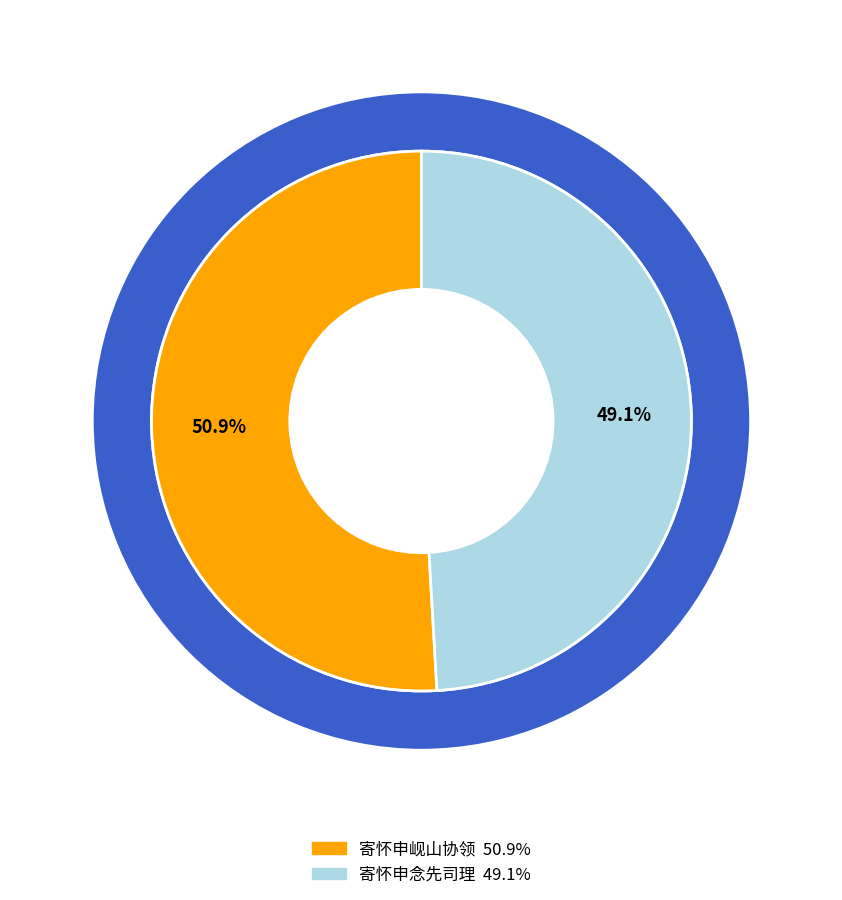

To the nearest percent, what is the difference between the 寄怀申岘山协领 and 寄怀申念先司理 slice percentages?

2%